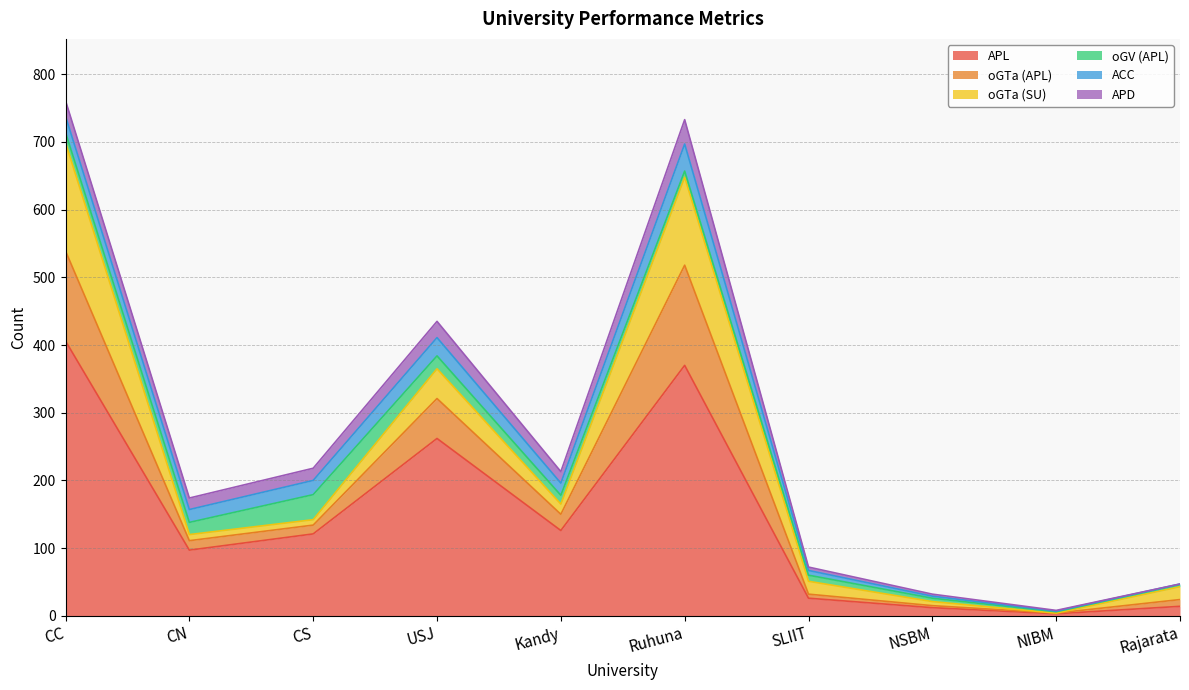

At which category does the chart reach its peak across all series?

CC